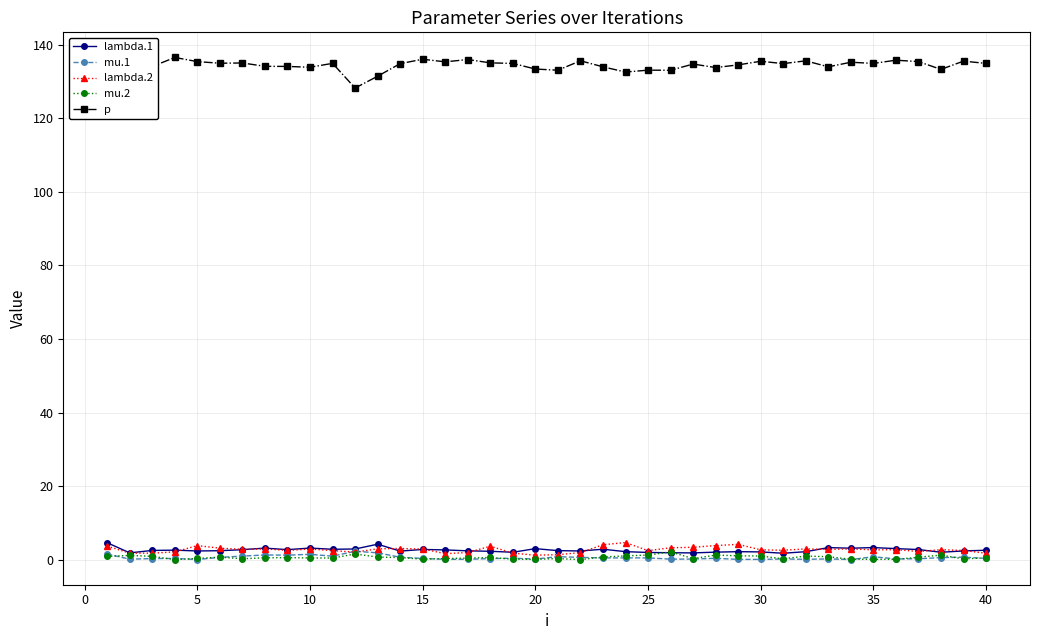

What are all the series names shown in the legend?

lambda.1, mu.1, lambda.2, mu.2, p